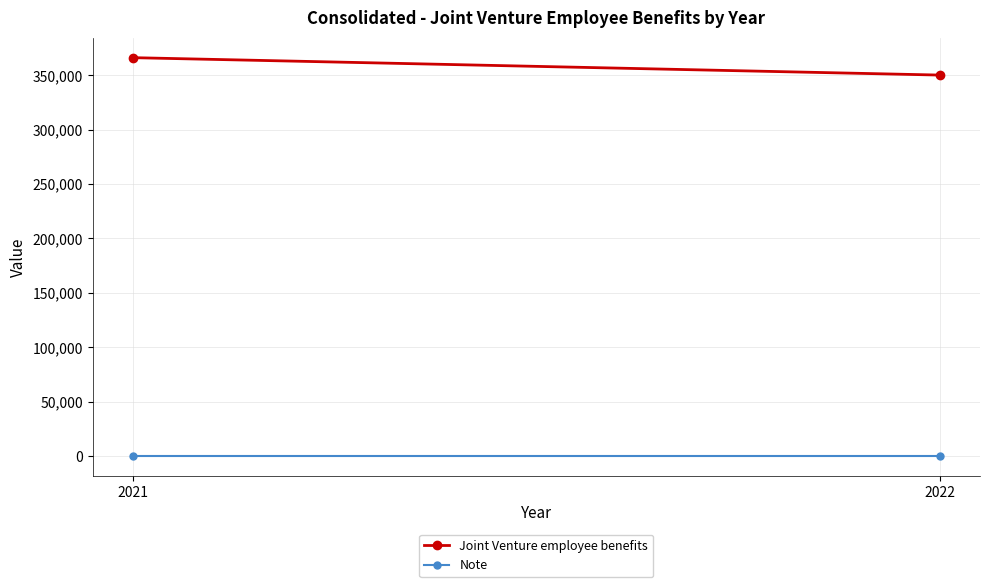

Rank the series at 2021 from lowest to highest value.

Note, Joint Venture employee benefits